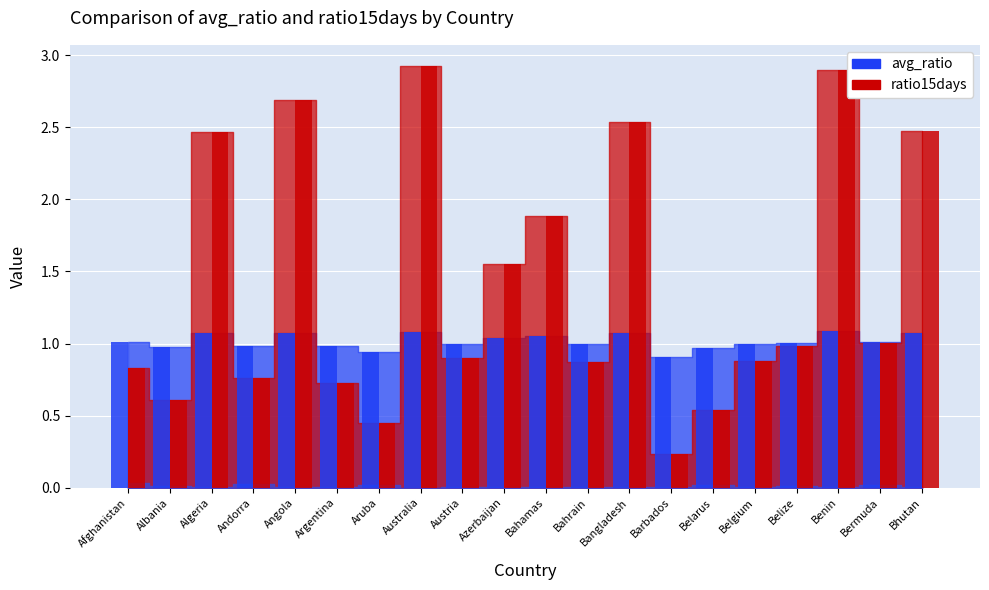

What is the total value across all series at Belgium?

1.9